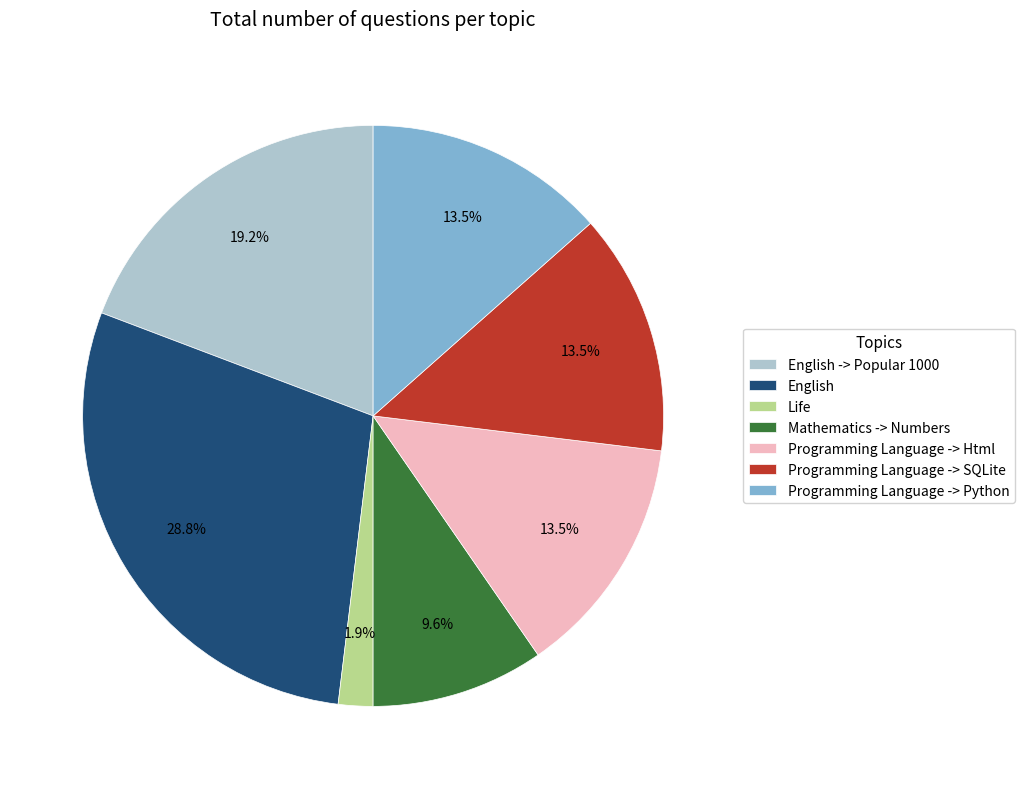

To the nearest percent, what portion does English -> Popular 1000 represent?

19%